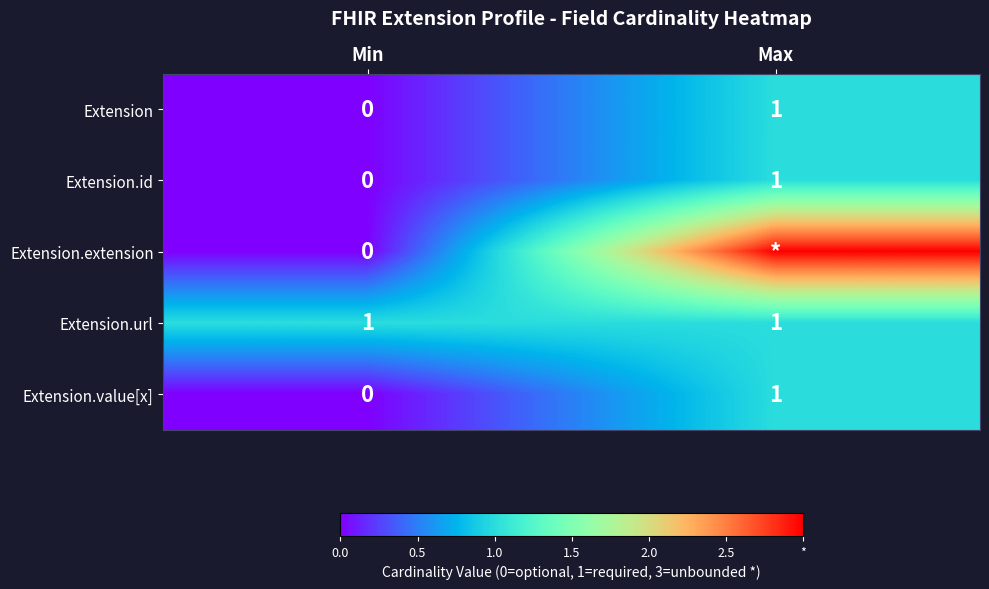

The value of Extension.id at Max is 1. True or false?

True